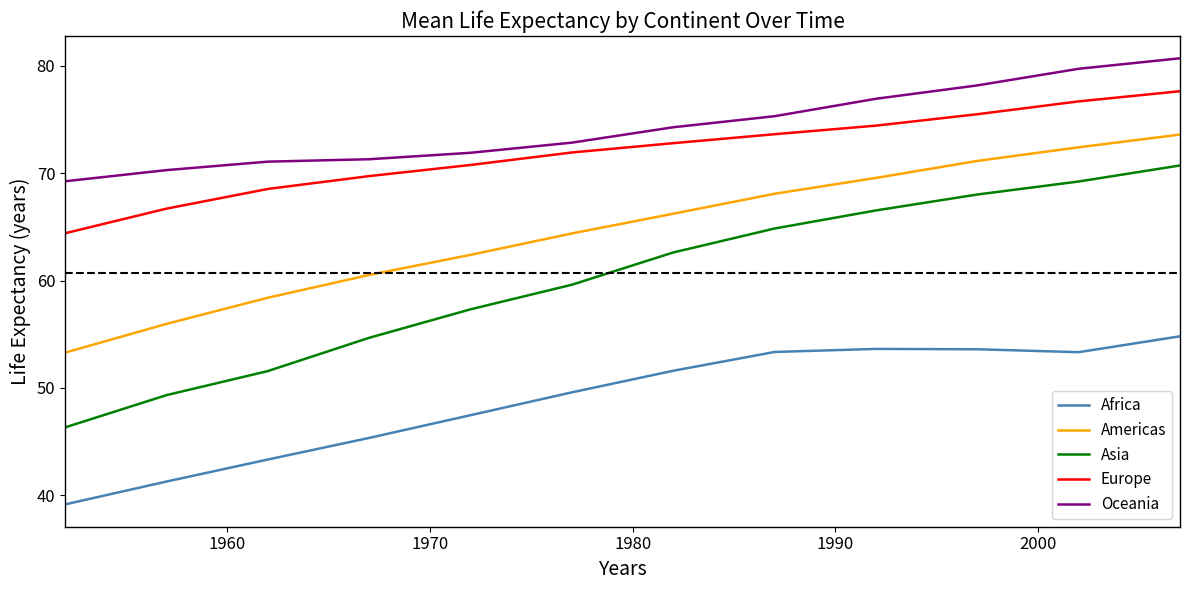

Count the number of data series in this chart.

5